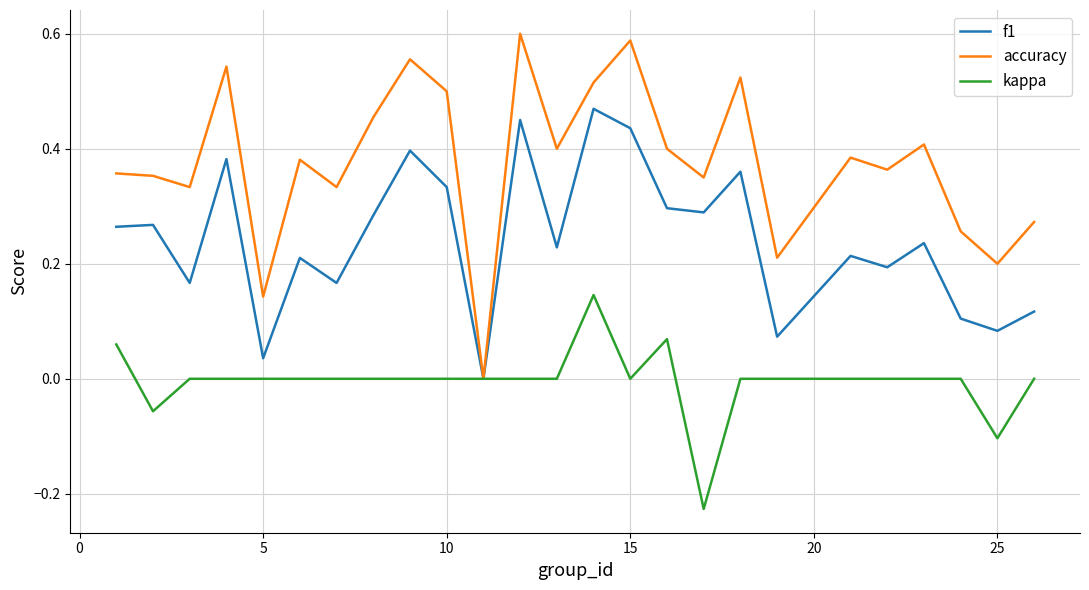

Which series has the largest range (max minus min)?

accuracy